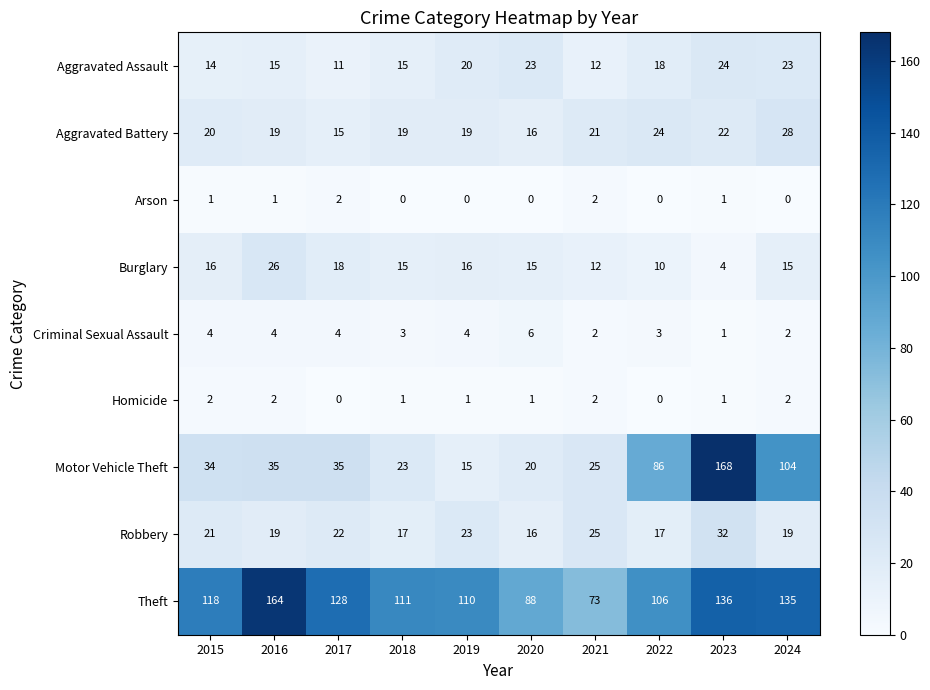

What is the greatest value displayed?

168